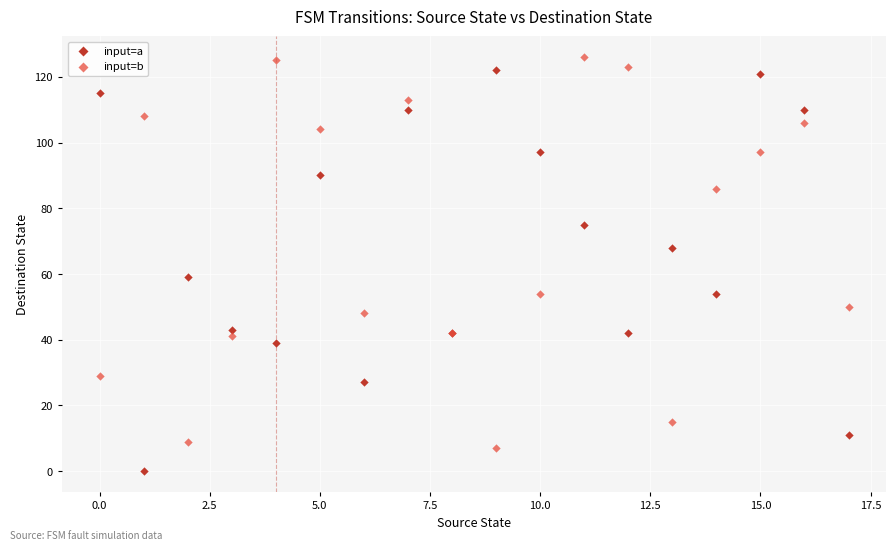

In the input=b series, what Y value is closest to 66?

54